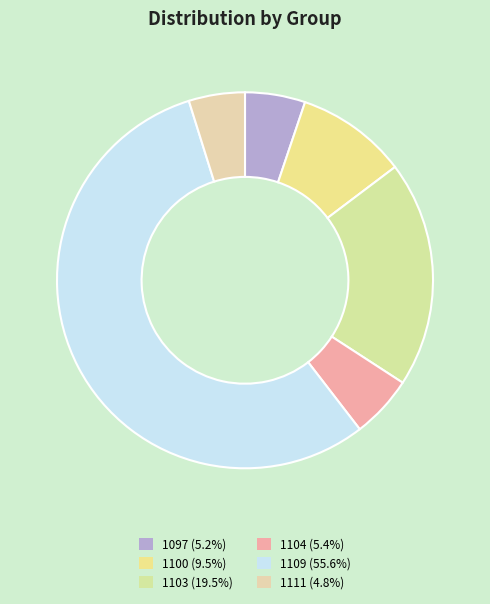

Combined, what portion of the pie is 1109 and 1104?

61.0%